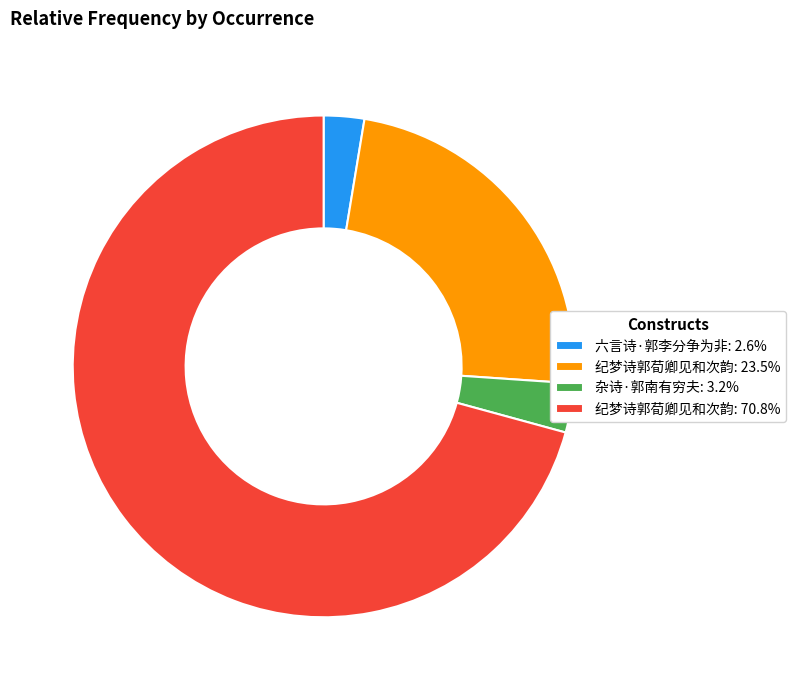

Combined, do 纪梦诗郭荀卿见和次韵: 23.5% and 杂诗·郭南有穷夫: 3.2% account for over 50%?

No